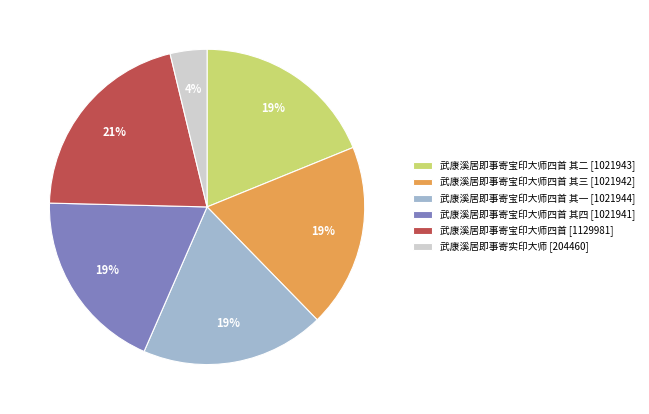

Does any single category account for the majority?

No